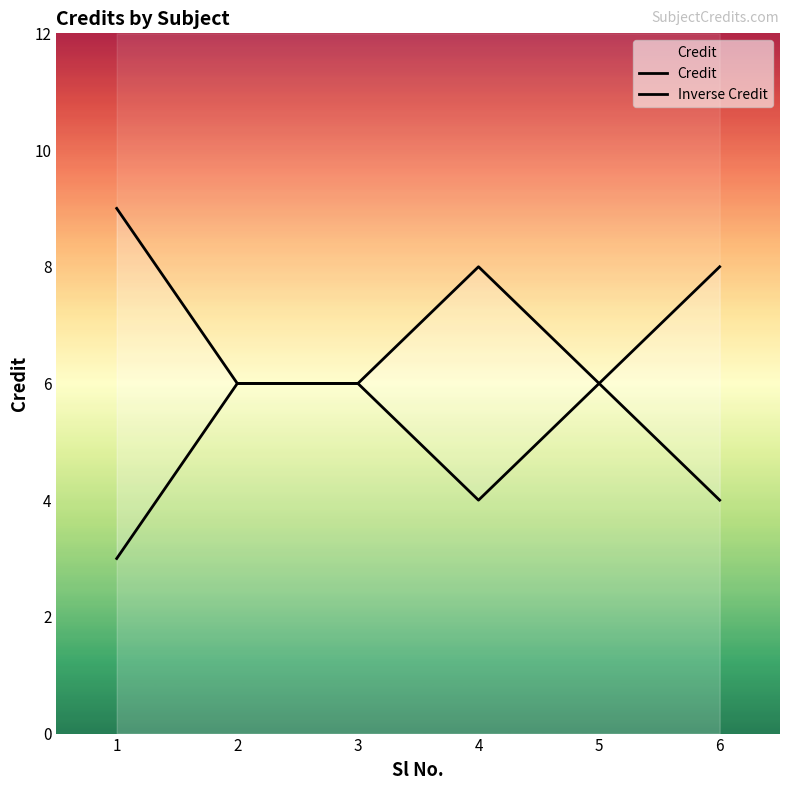

How many lines are shown in the chart?

2